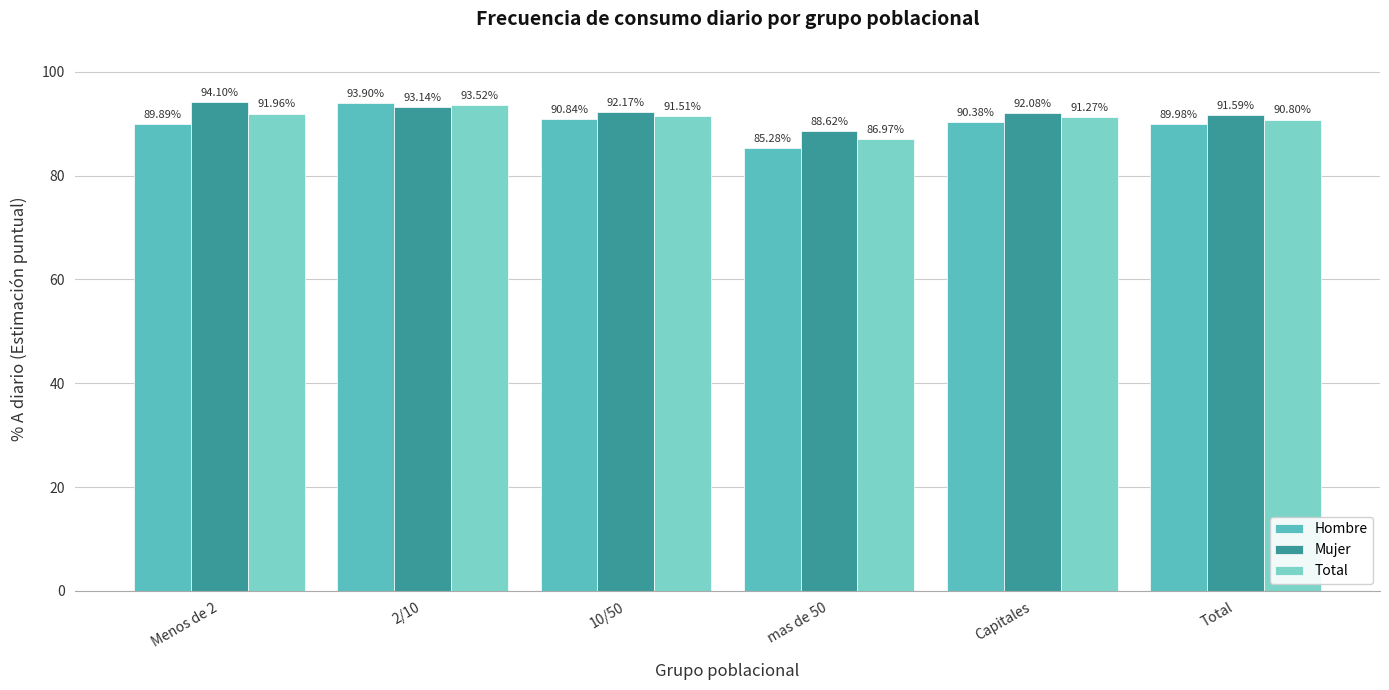

What is the sum of all Mujer values?

551.7